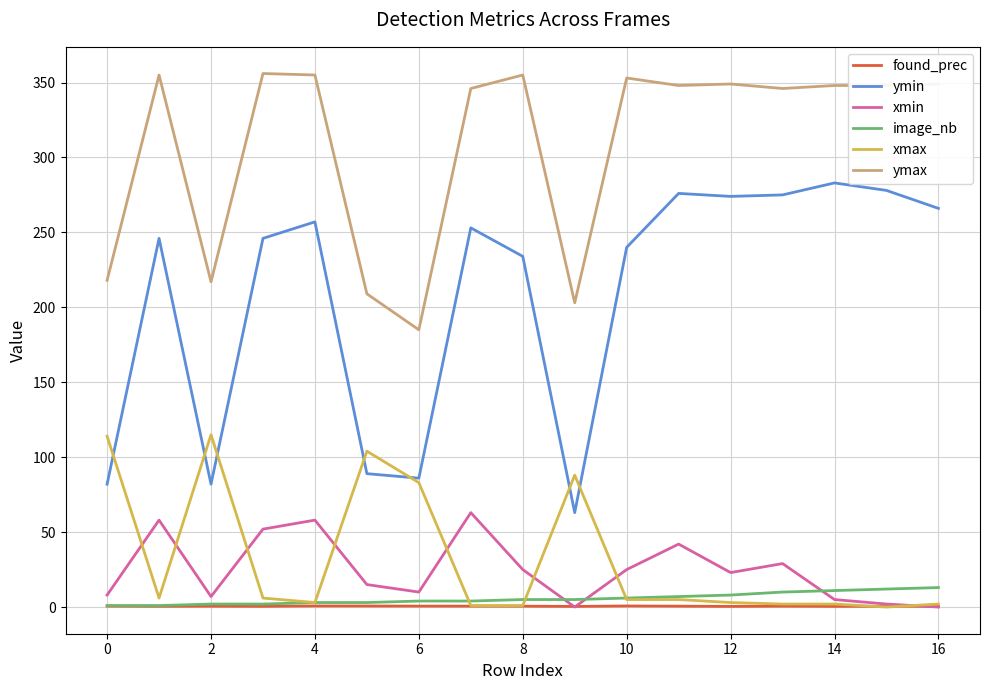

Which series has the largest total across all categories?

ymax